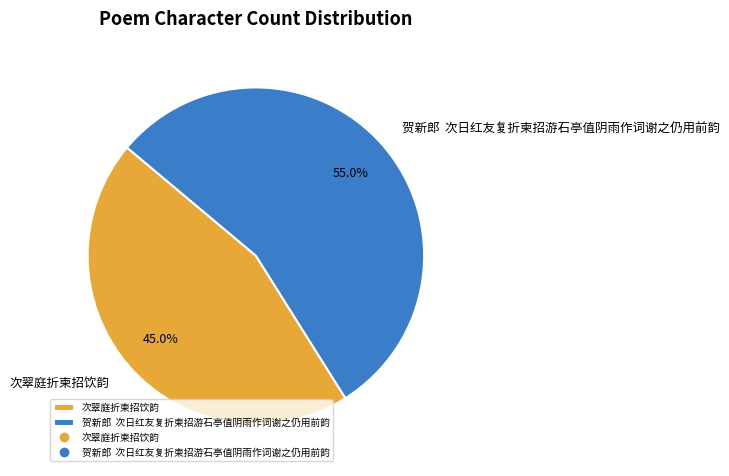

Is the sum of 贺新郎 次日红友复折柬招游石亭值阴雨作词谢之仍用前韵 and 次翠庭折柬招饮韵 greater than half?

Yes